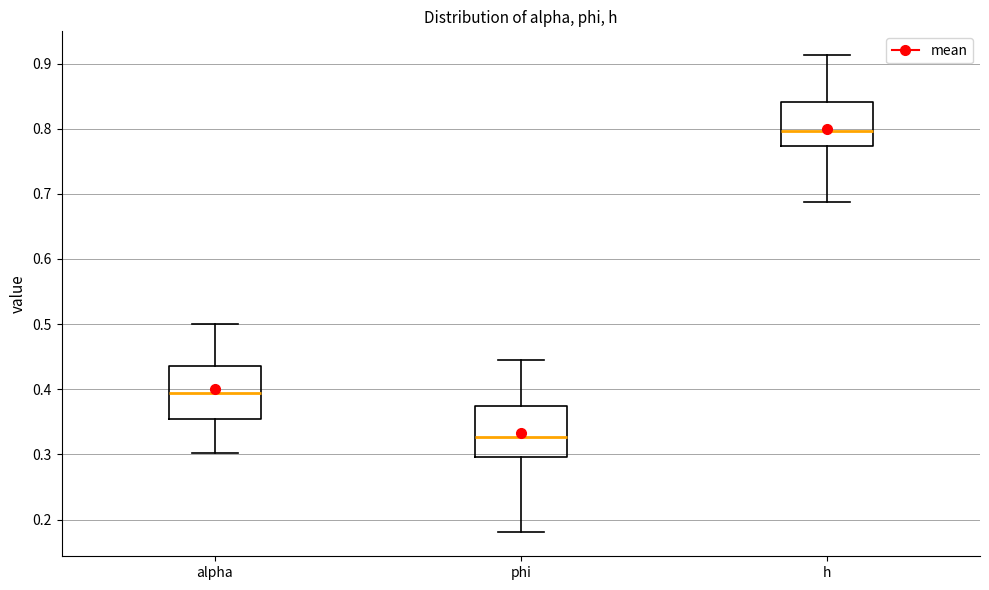

Reading left to right, read every box against the y-axis: the position of its median line, the range the box covers, and the ends of its whiskers. The values are not printed on the chart, so give them approximately, as read against the axis.

alpha: median 0.40, box 0.35 to 0.44, whiskers 0.30 to 0.50
phi: median 0.33, box 0.30 to 0.37, whiskers 0.18 to 0.44
h: median 0.80, box 0.77 to 0.84, whiskers 0.69 to 0.91